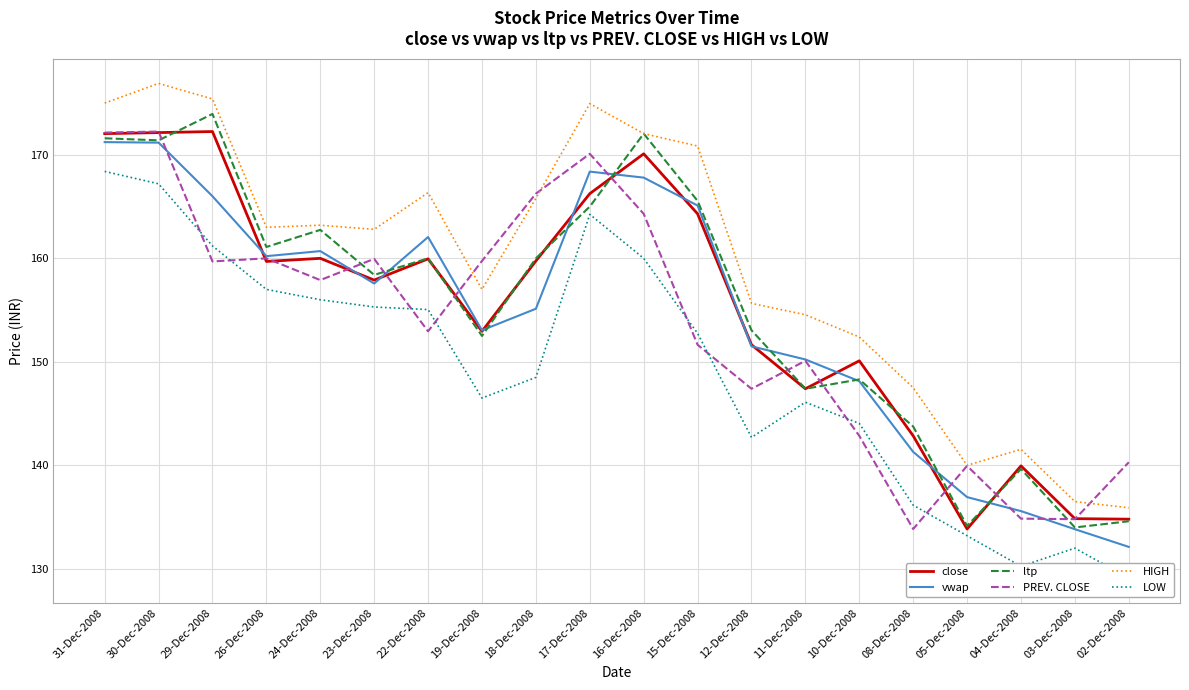

At which label is HIGH closest to 156?

12-Dec-2008